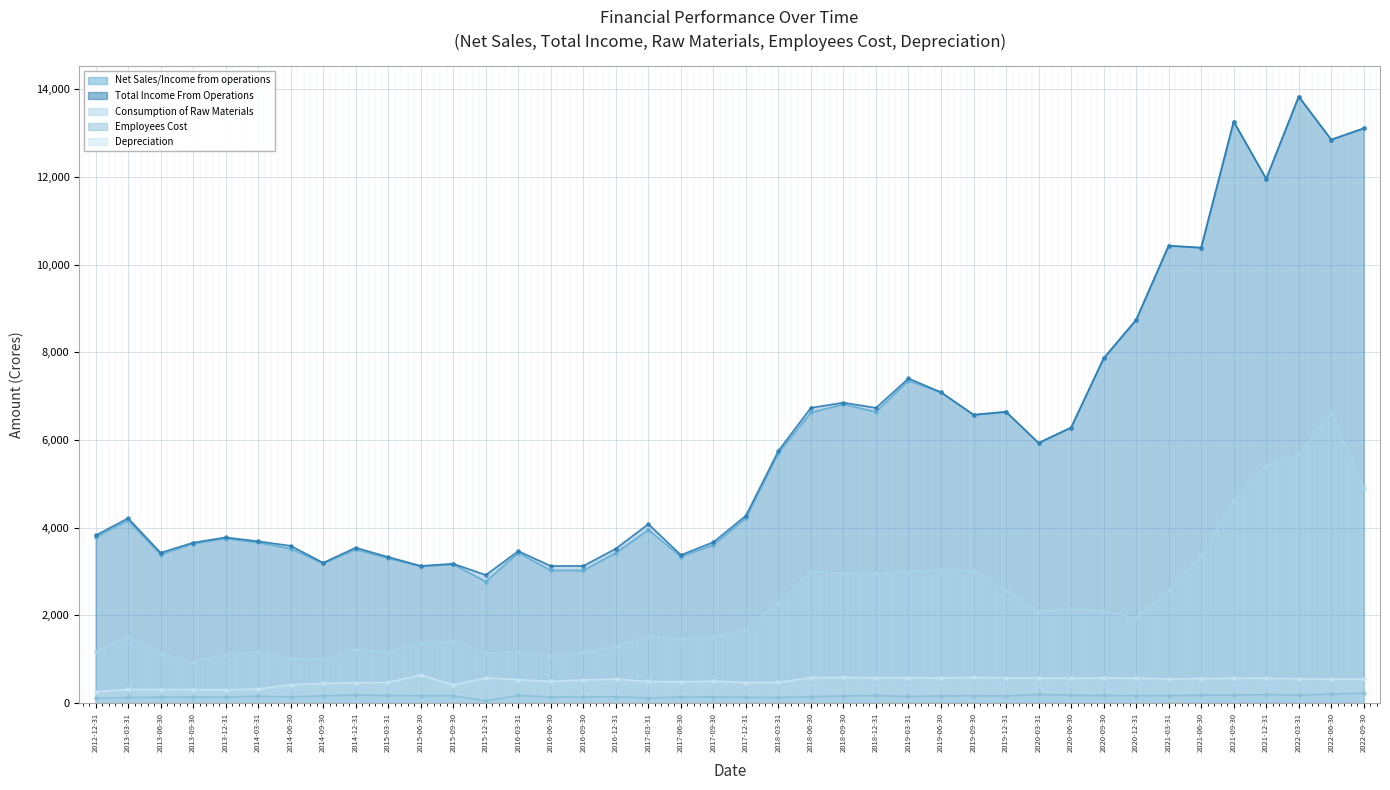

Which series has the largest total across all categories?

Total Income From Operations